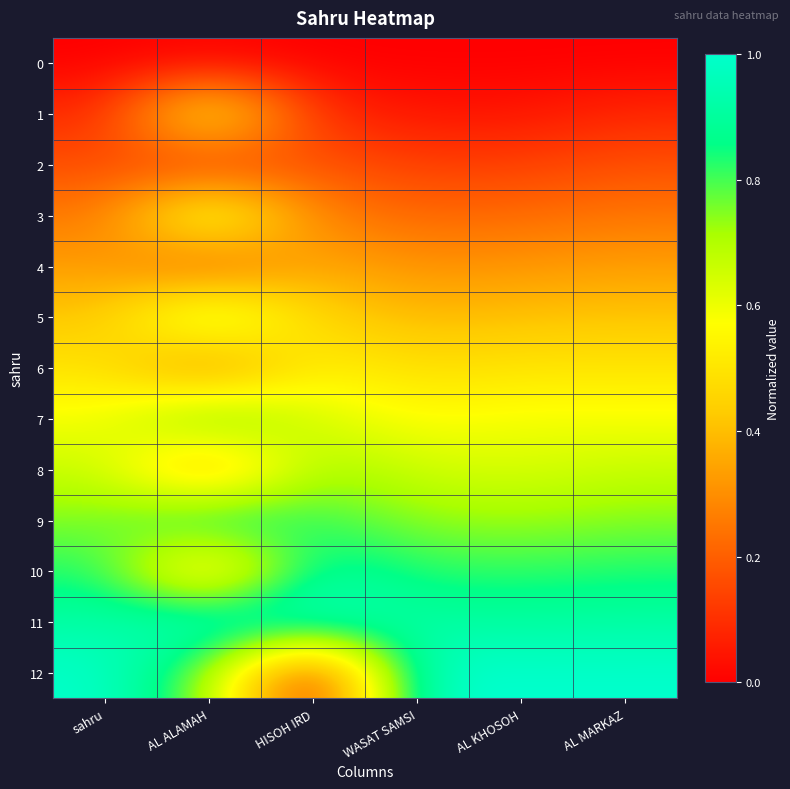

Which series has the largest range (max minus min)?

12